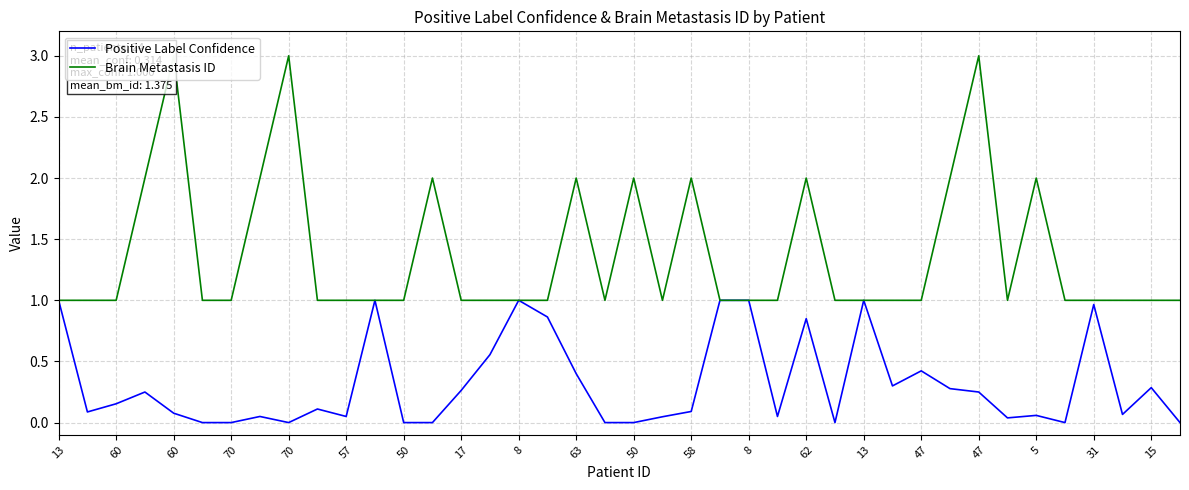

At how many categories does at least one series exceed 0?

40